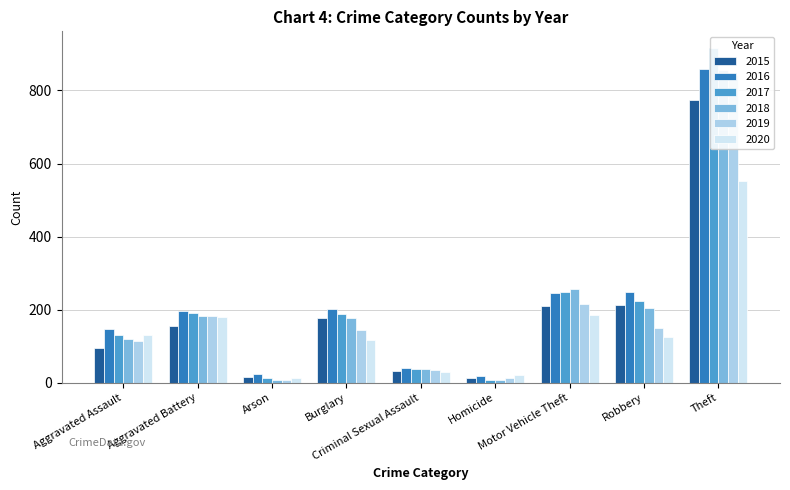

At which label does 2016 first exceed 196?

Burglary